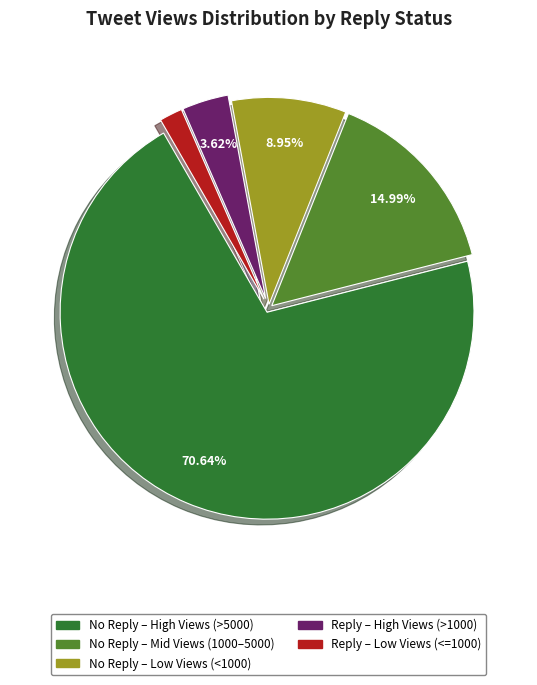

Does any single category account for the majority?

Yes